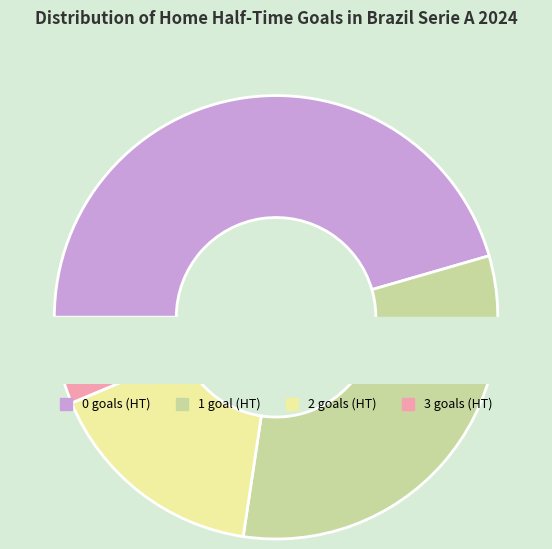

Does any single category account for the majority?

No